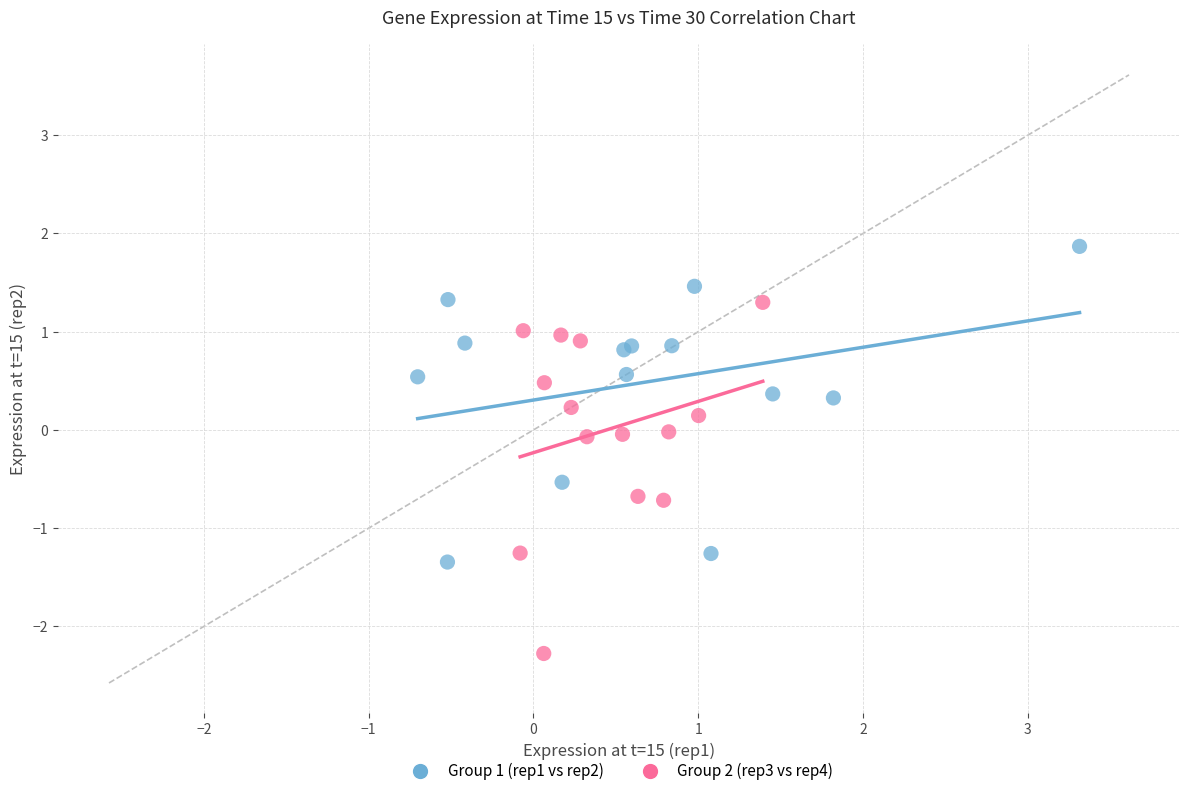

Which series contains the highest Y value?

Group 1 (rep1 vs rep2)